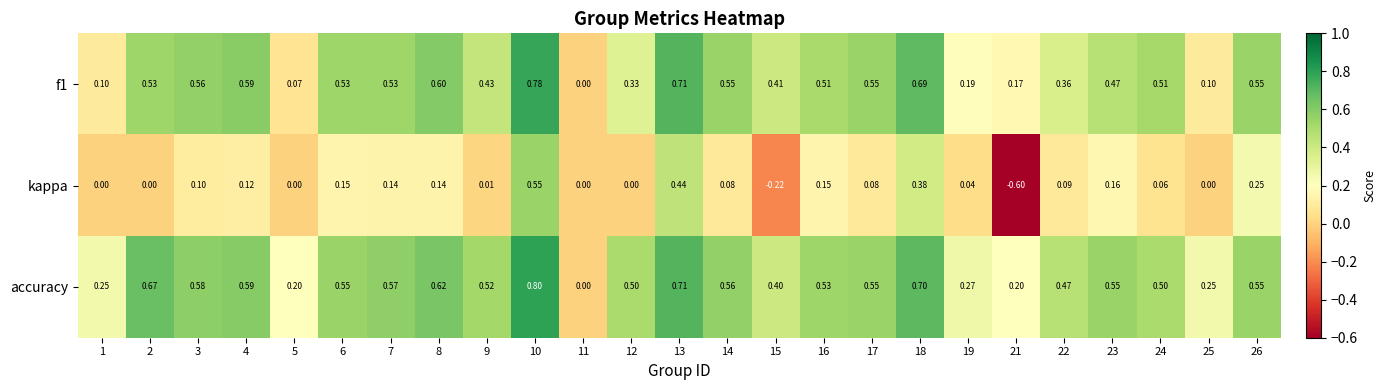

Which series has the largest total across all categories?

accuracy